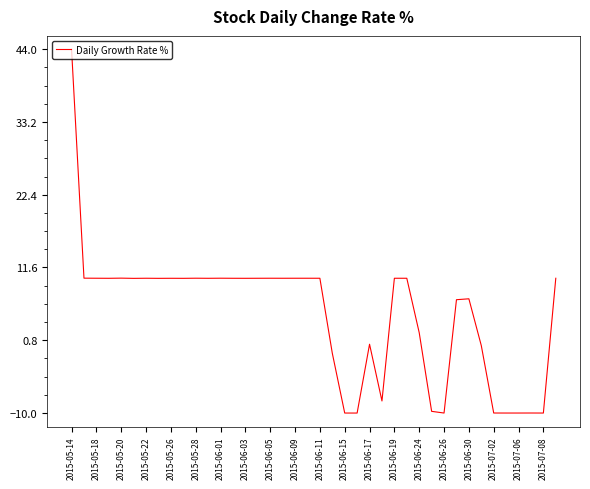

What is the difference between the maximum and minimum values?

54.0